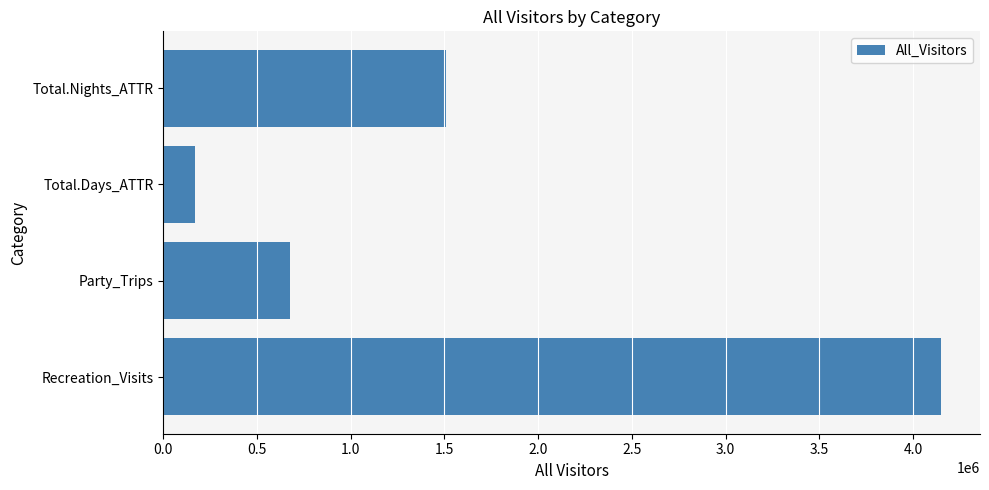

The value at Total.Nights_ATTR is 1507555.0. True or false?

True